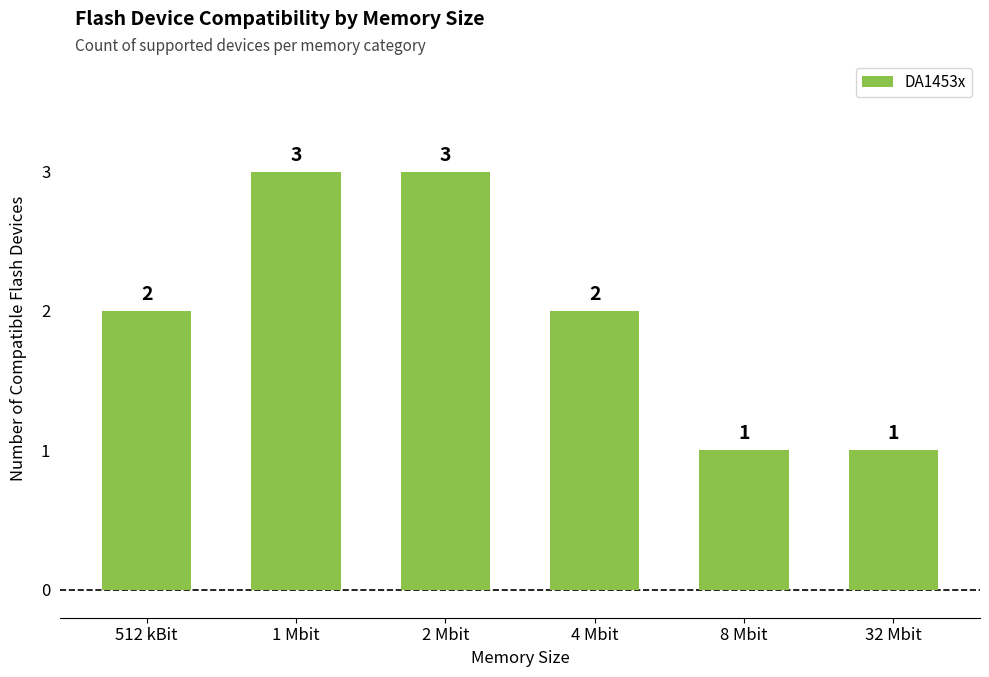

What is the difference between the maximum and minimum values?

2